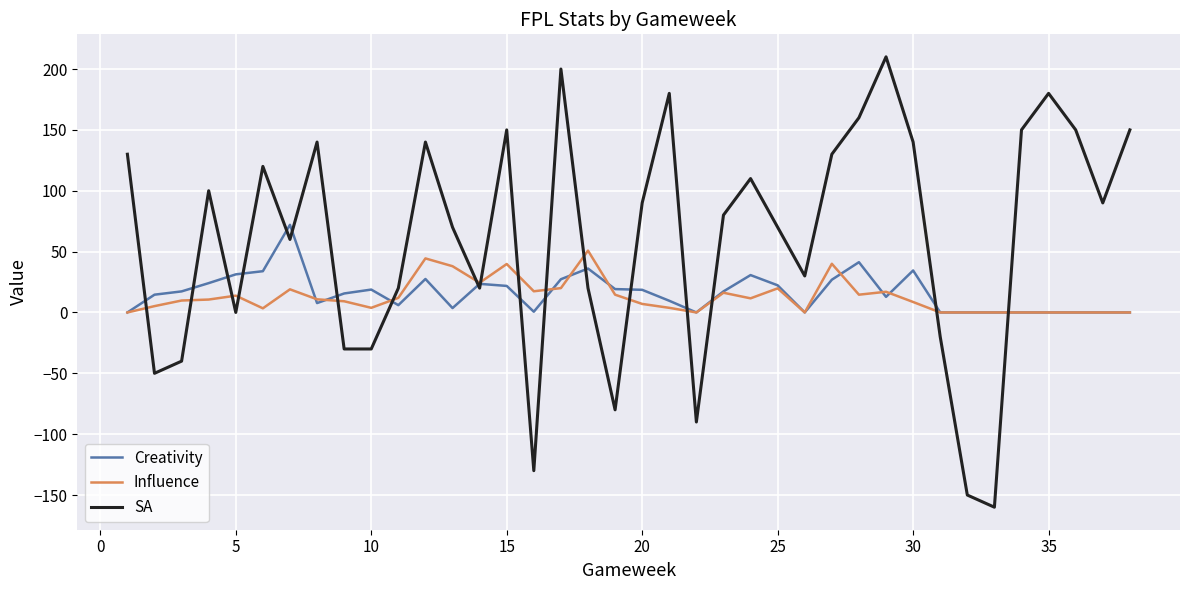

Rank the series by their maximum value, from highest to lowest.

SA, Creativity, Influence